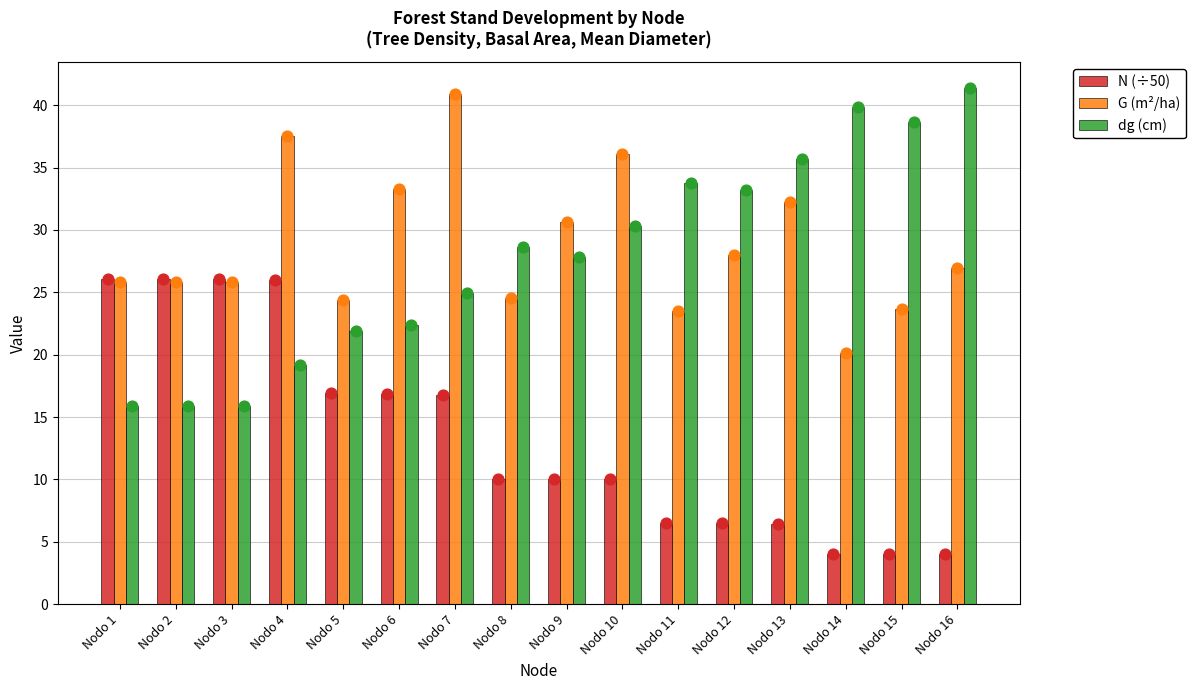

At how many categories does at least one series exceed 28?

12